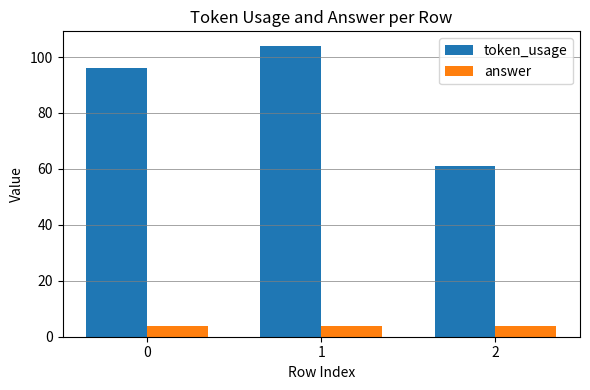

What is the value of the token_usage bar at the 3rd from the left?

61